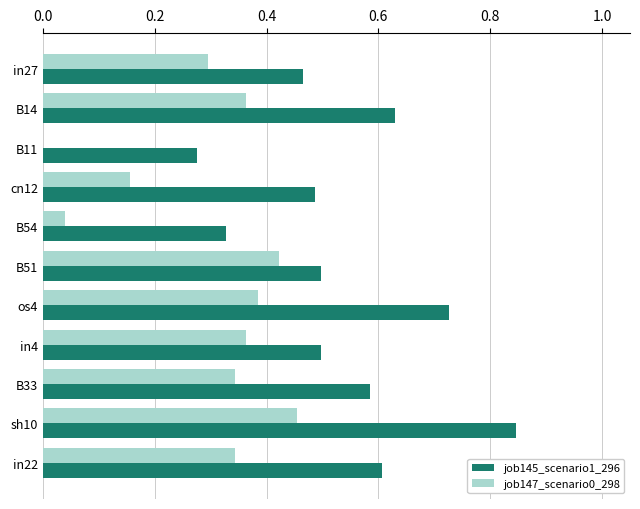

Which series has the widest spread of values?

job145_scenario1_296